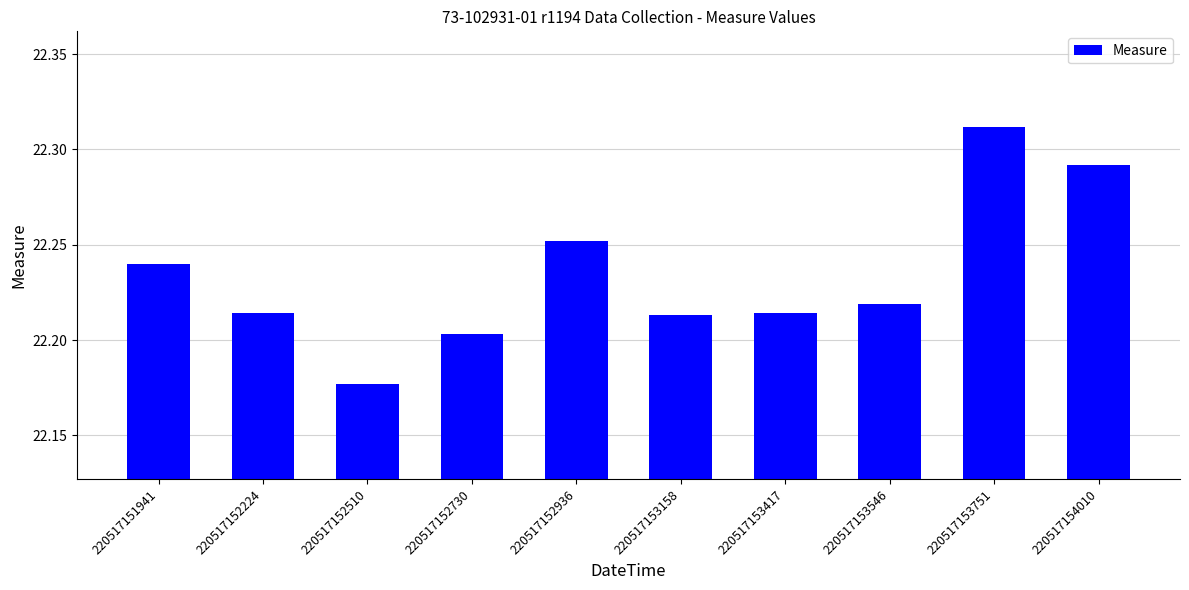

Is it true that the value at 220517153417 is 36.6?

False